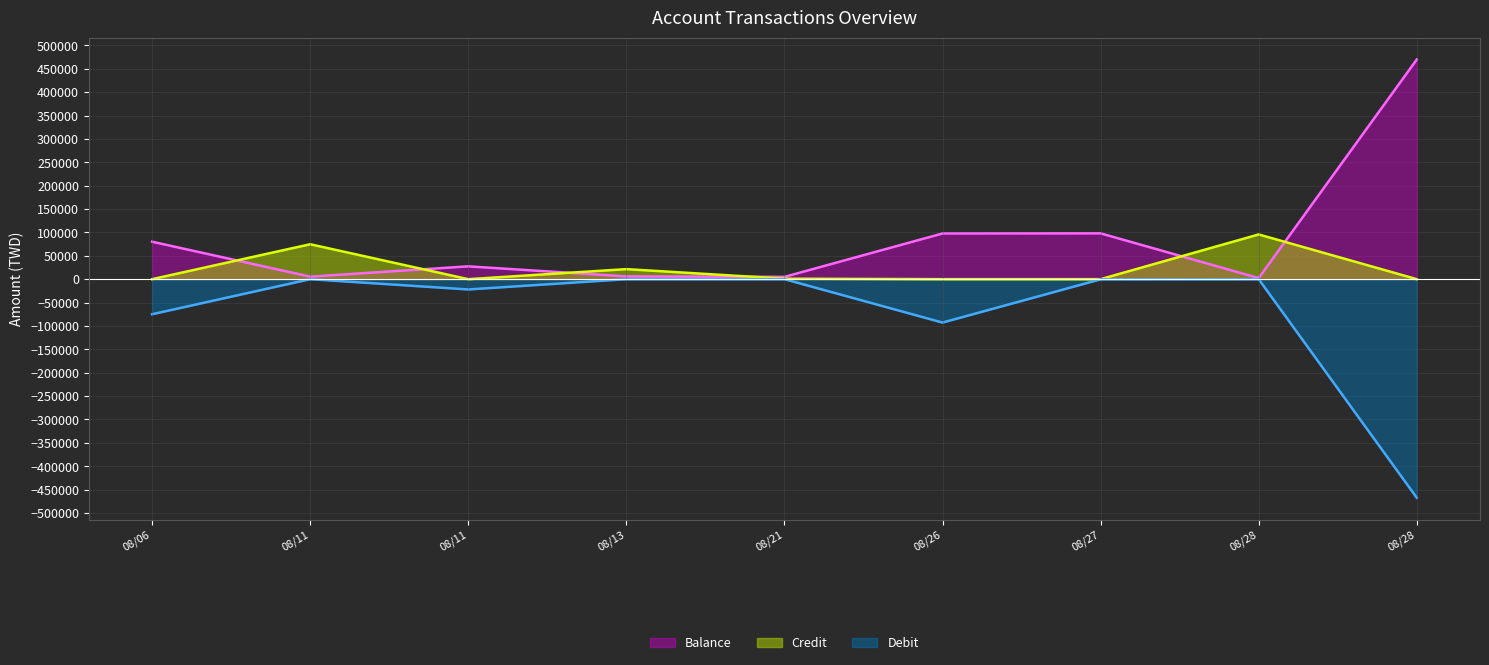

True or false: Balance has more than 1 points higher than both neighbors.

True